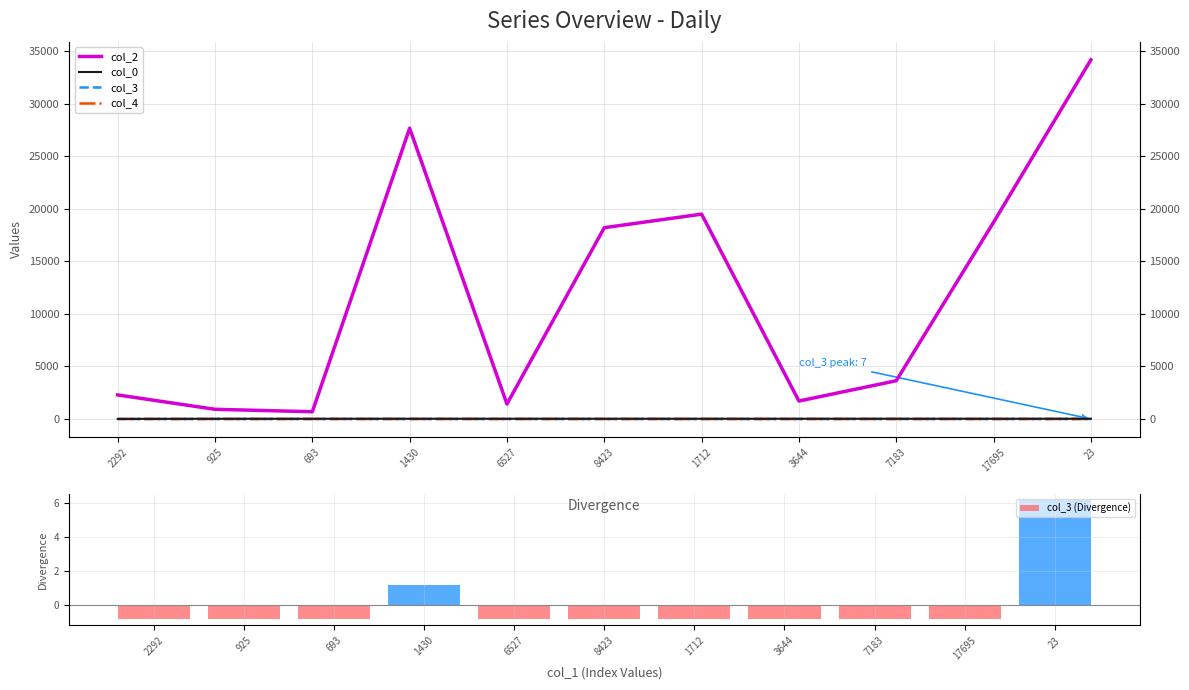

At which category does the chart reach its minimum across all series?

2292